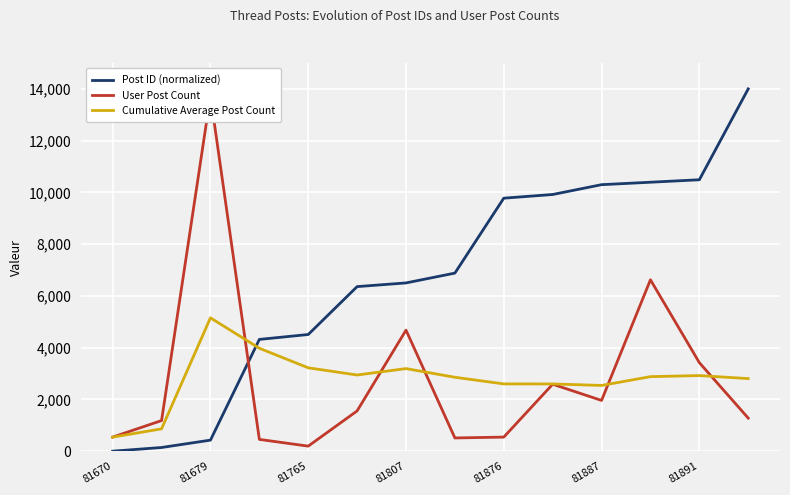

What is the maximum value for User Post Count?

13728.0